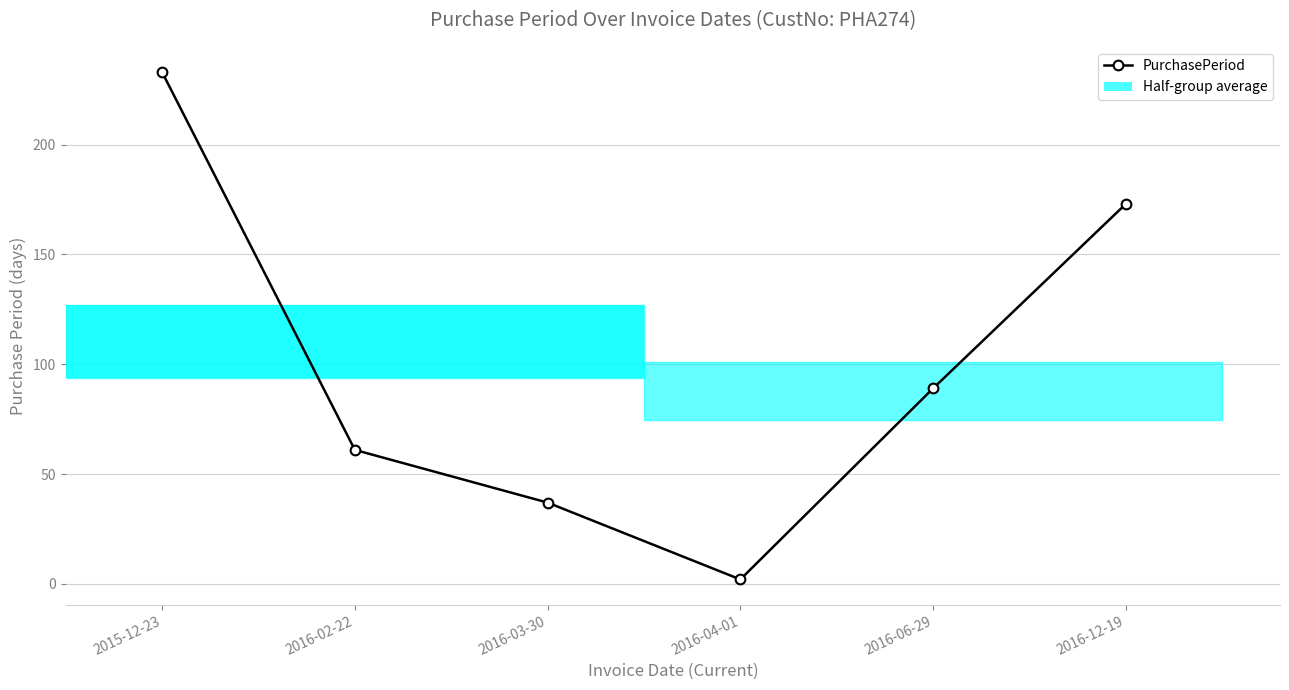

Count the values in the range 37 to 173.

4